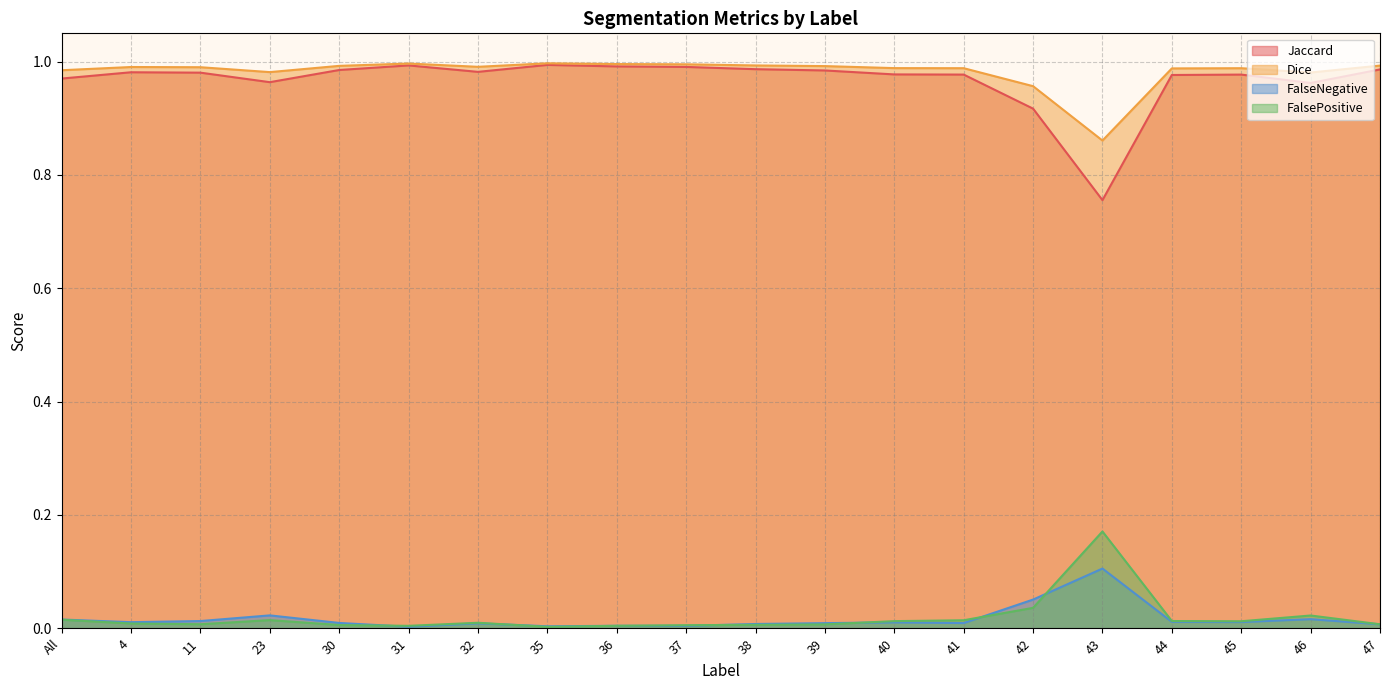

At which category does Jaccard reach its first local peak?

4